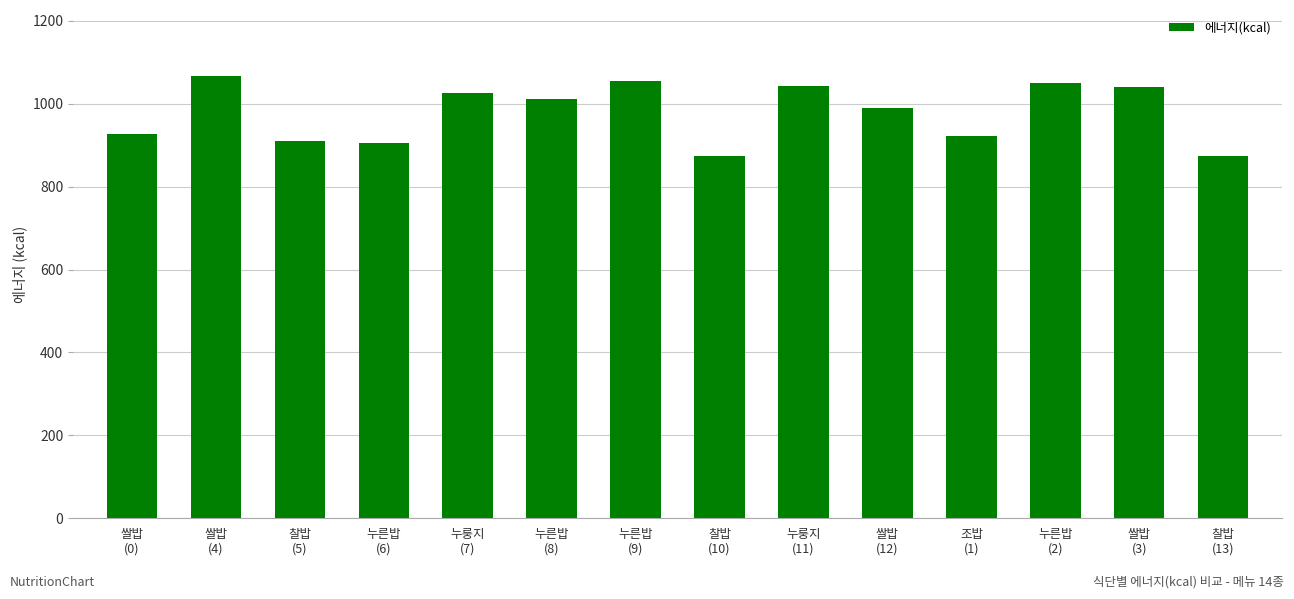

What is the value of the 9th bar from the left?

1043.5